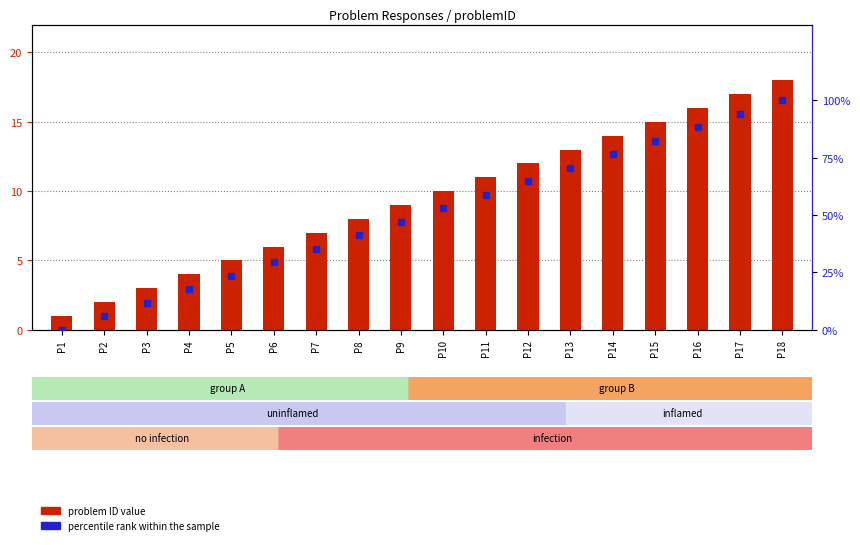

Is the value of percentile rank within the sample at P15 greater than the value of problem ID value at P2?

Yes